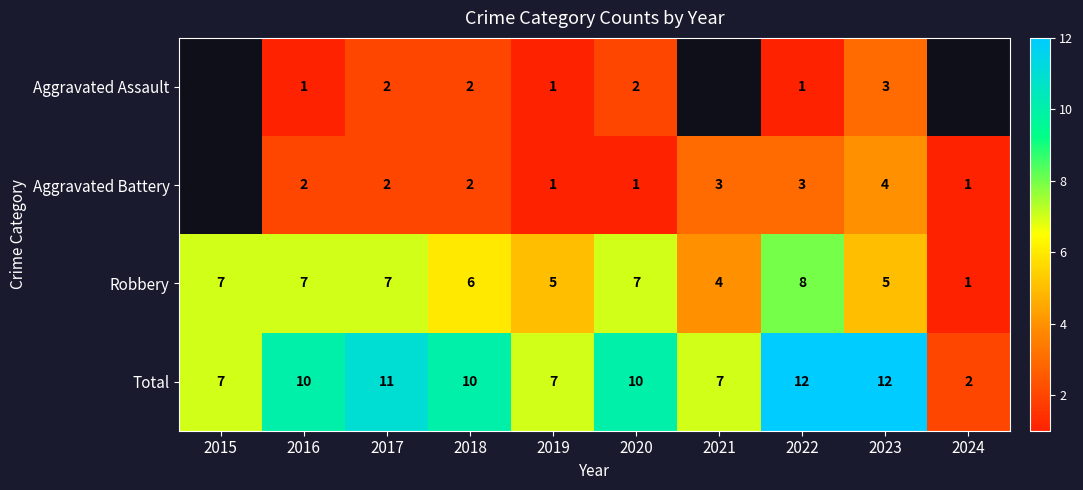

The Aggravated Assault series shows 1 at 2018. True or false?

False